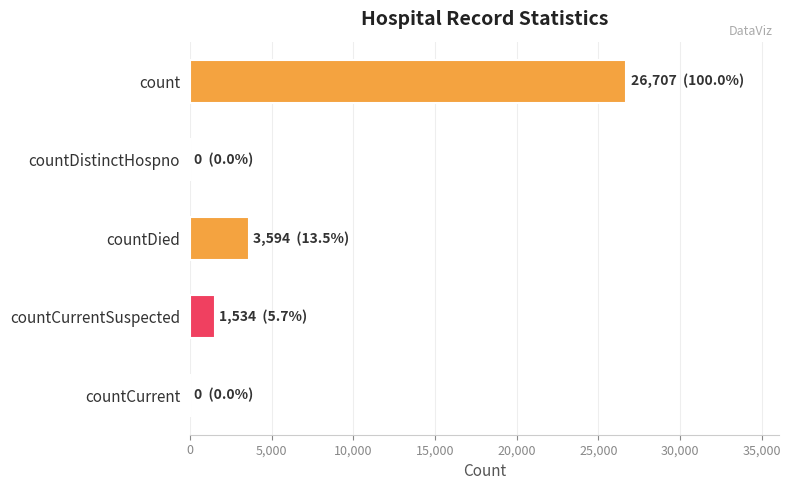

The value at countDied is 3594. True or false?

True